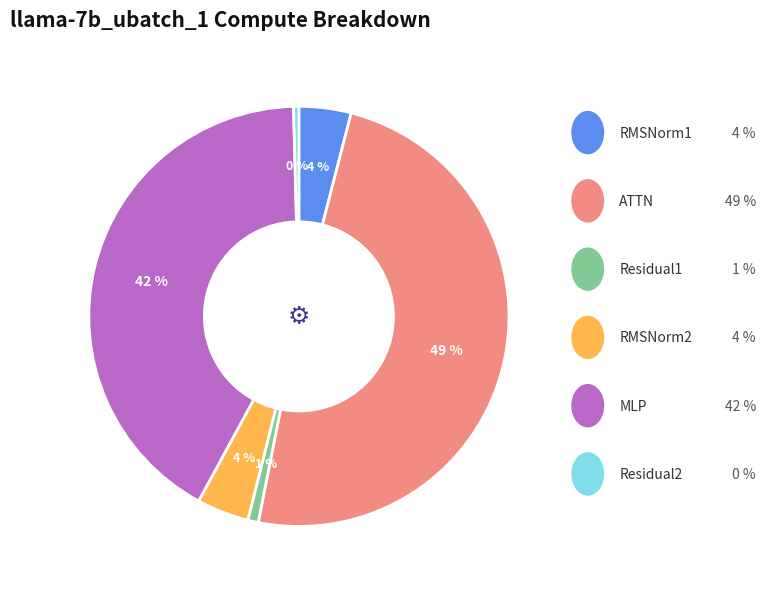

How many segments does this pie chart have?

6